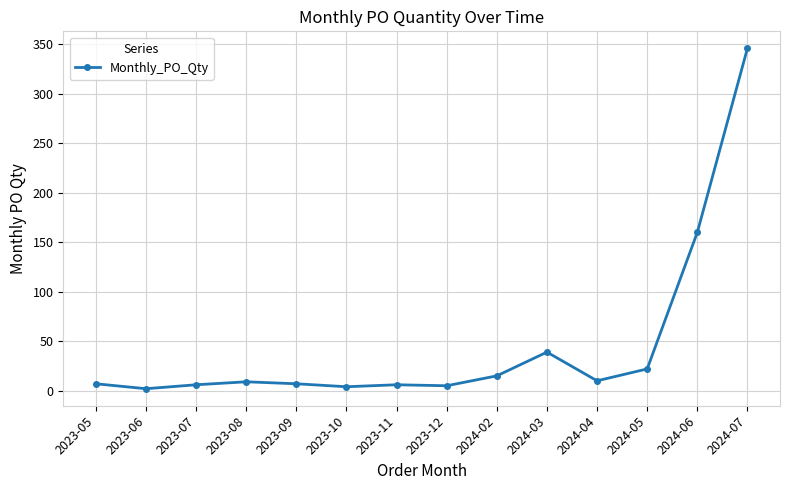

What is the difference between the values at 2024-02 and 2024-03?

24